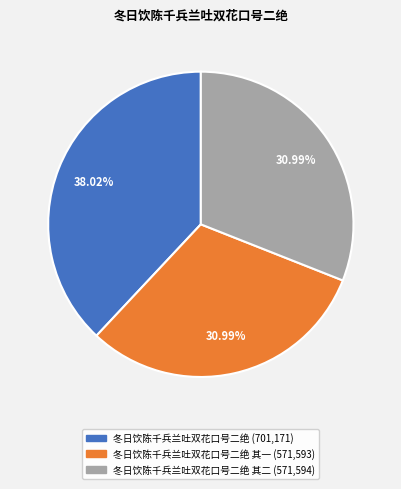

Does any single category account for the majority?

No